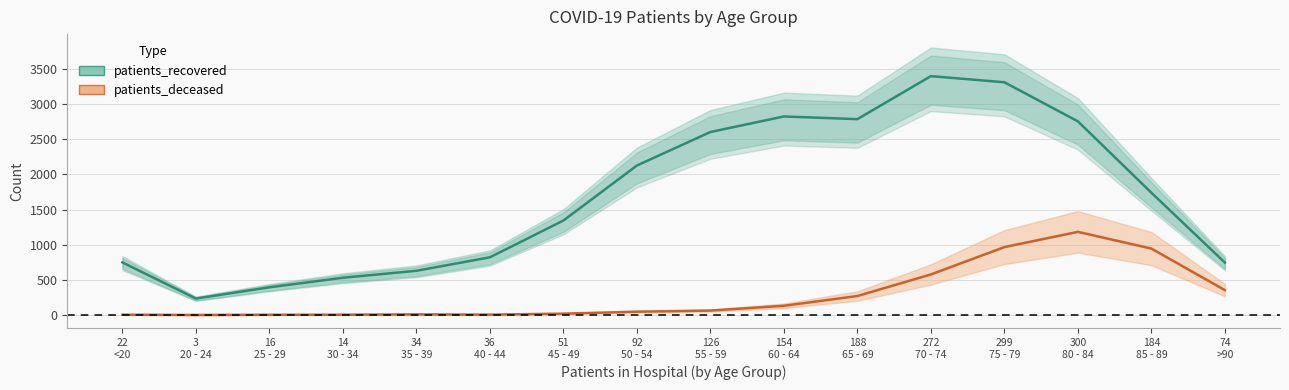

Between 22
<20 and 299
75 - 79, which series saw the biggest shift?

patients_recovered